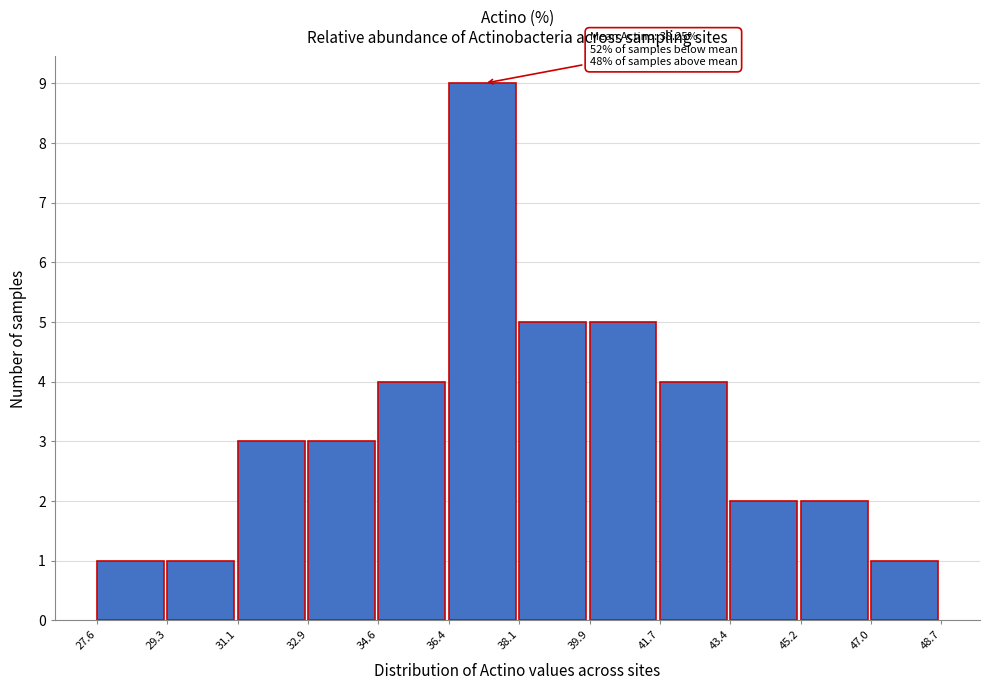

Over which range of the x-axis is the bar tallest?

36.4 to 38.1